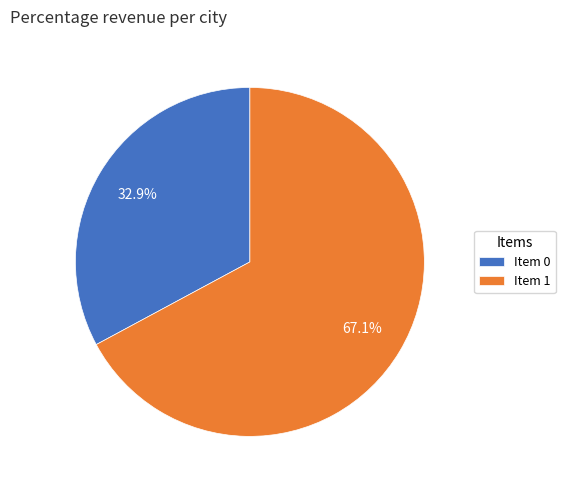

Count the number of slices in the pie.

2